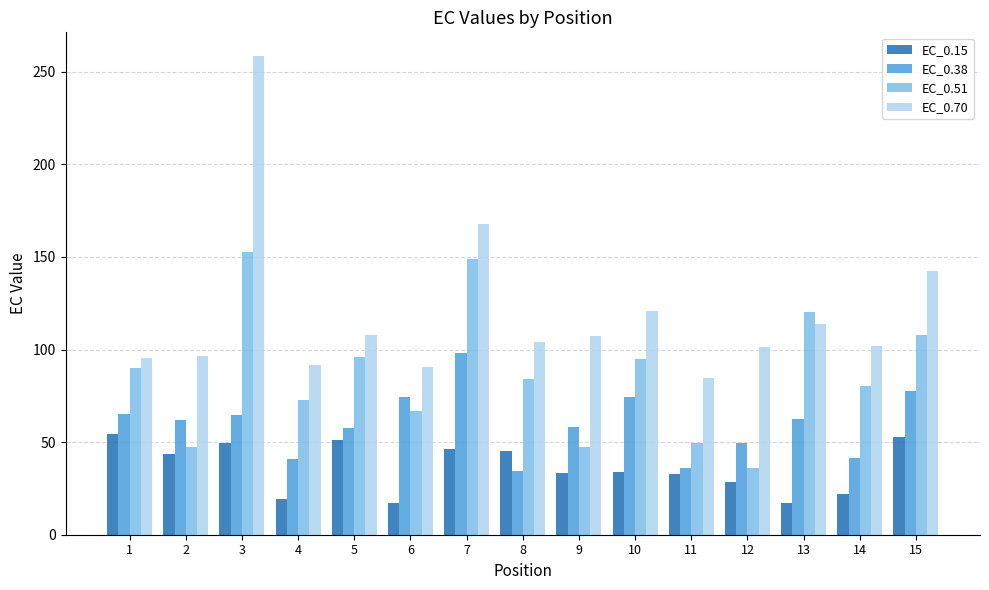

What is the difference between the EC_0.15 values at 2 and 9?

10.5